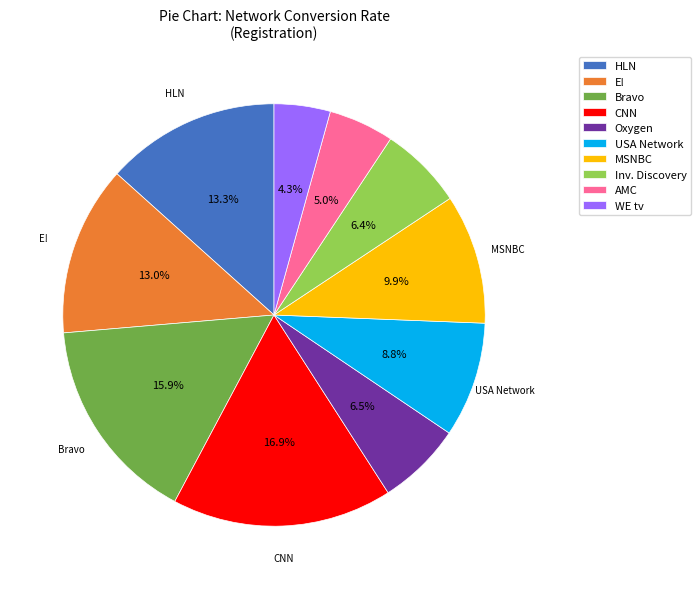

What is the largest slice in the pie chart?

CNN